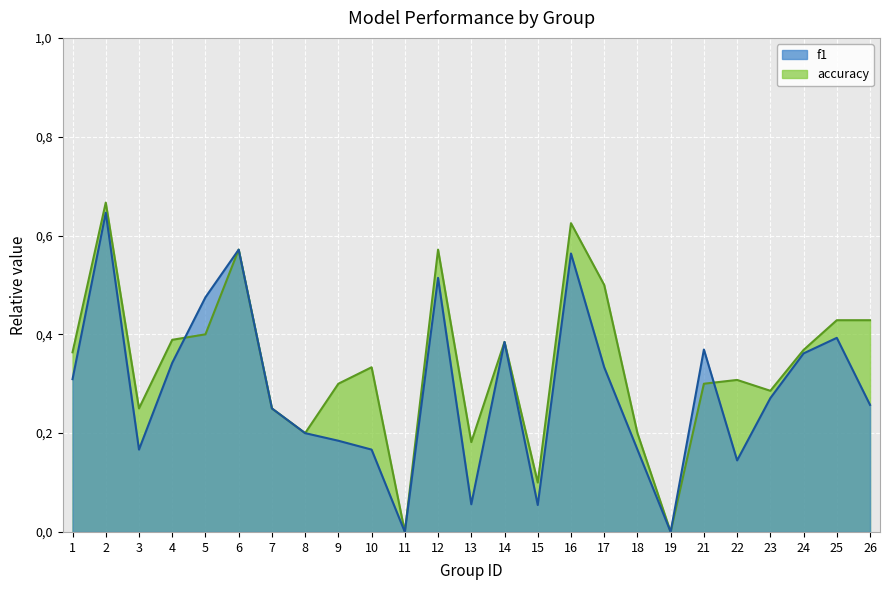

Reading right to left, extract all data points from this chart.

f1: 26=0.3	25=0.4	24=0.4	23=0.3	22=0.1	21=0.4	19=0.0	18=0.2	17=0.3	16=0.6	15=0.1	14=0.4	13=0.1	12=0.5	11=0.0	10=0.2	9=0.2	8=0.2	7=0.2	6=0.6	5=0.5	4=0.3	3=0.2	2=0.6	1=0.3
accuracy: 26=0.4	25=0.4	24=0.4	23=0.3	22=0.3	21=0.3	19=0.0	18=0.2	17=0.5	16=0.6	15=0.1	14=0.4	13=0.2	12=0.6	11=0.0	10=0.3	9=0.3	8=0.2	7=0.2	6=0.6	5=0.4	4=0.4	3=0.2	2=0.7	1=0.4